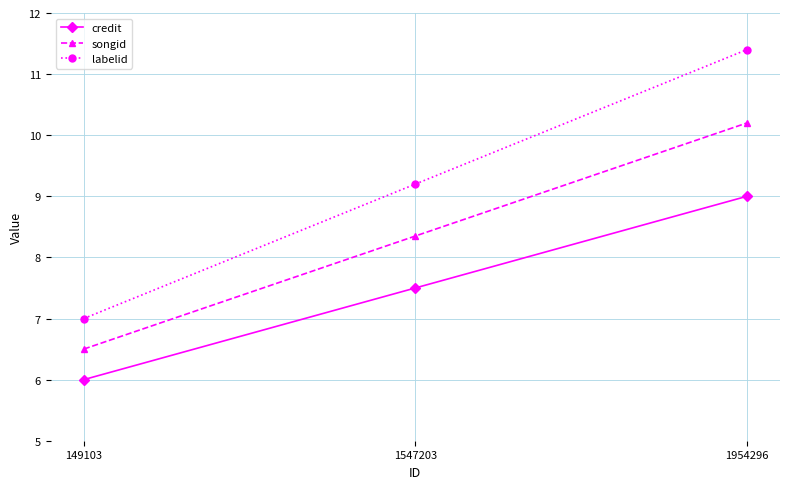

Which series changed the most between 149103 and 1547203?

labelid